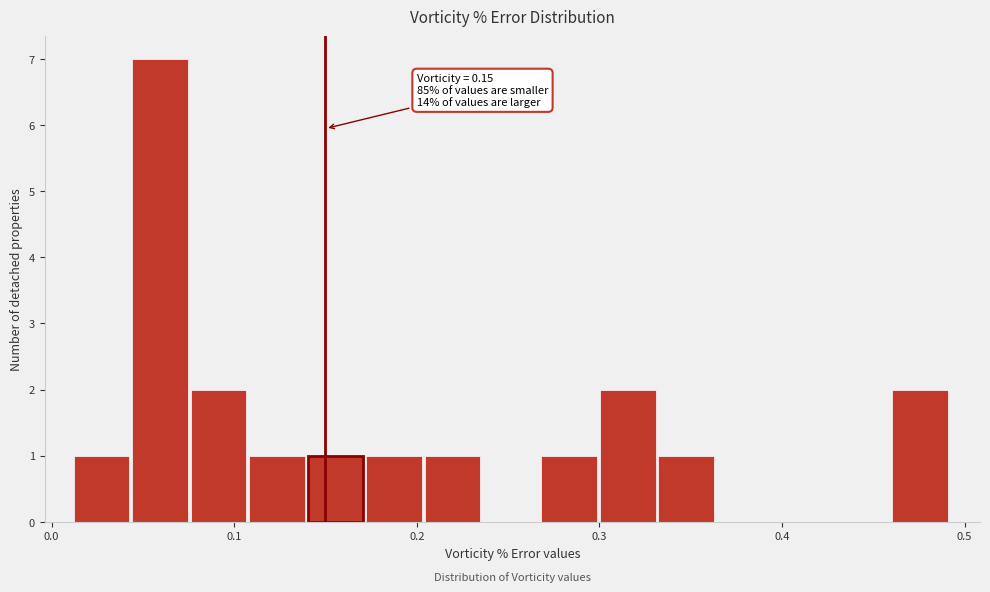

Around what value on the x-axis is the tallest bar? Give the approximate position of its centre, as read against the axis.

0.06